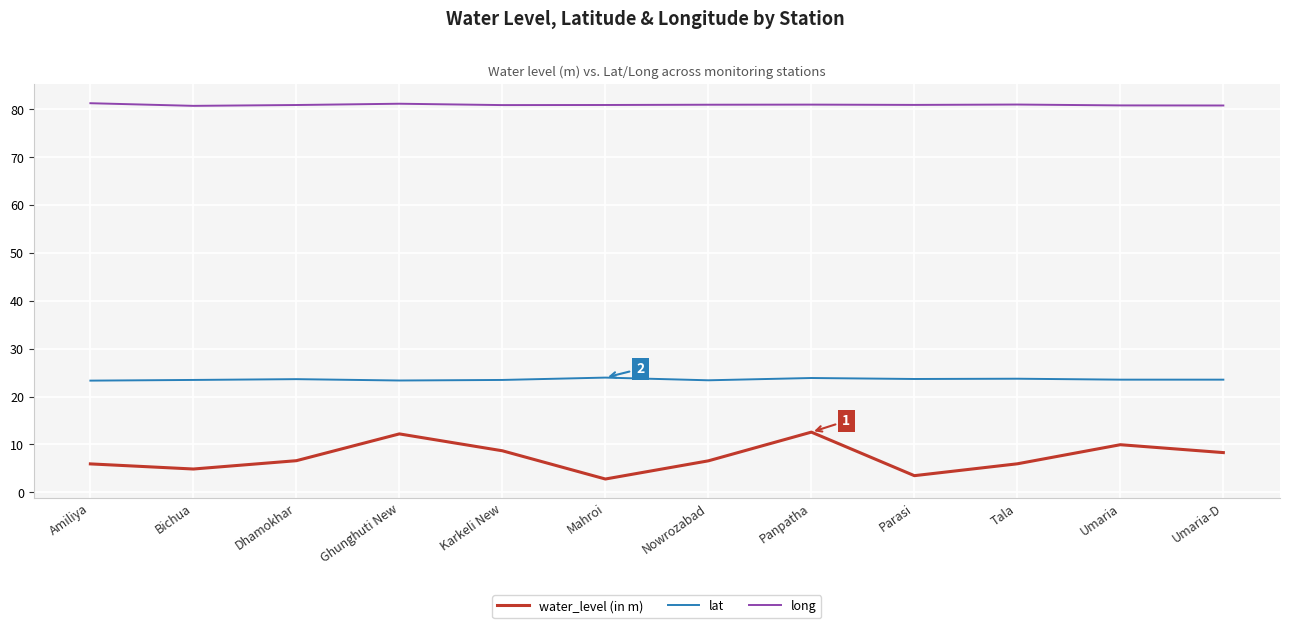

What position from the right is Mahroi?

7